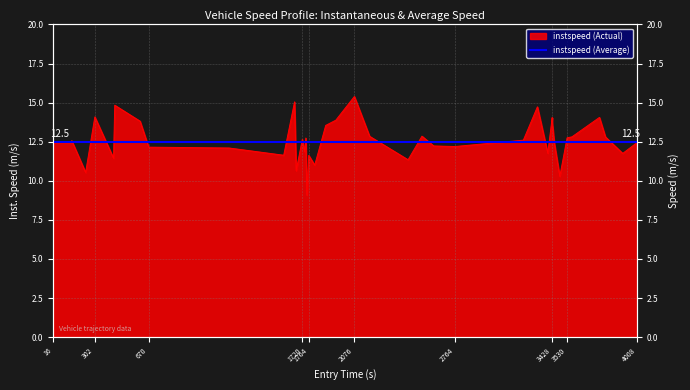

Reading right to left, what are all the values shown in this chart?

4008.0=12.4	3910.0=11.8	3792.0=12.8	3751.0=14.1	3563.0=12.8	3530.0=12.8	3480.0=10.3	3442.0=12.5	3429.0=13.7	3428.0=14.0	3398.0=11.8	3327.0=14.7	3231.0=12.6	2764.0=12.2	2618.0=12.2	2538.0=12.9	2443.0=11.3	2180.0=12.8	2076.0=15.4	1949.0=13.9	1880.0=13.5	1805.0=11.0	1764.0=11.6	1751.0=9.1	1744.0=12.7	1735.0=11.9	1720.0=12.6	1678.0=10.6	1667.0=15.0	1593.0=11.6	1219.0=12.1	670.0=12.2	611.0=13.8	438.0=14.8	430.0=11.4	302.0=14.1	239.0=10.5	144.0=12.6	140.0=12.4	16.0=12.4